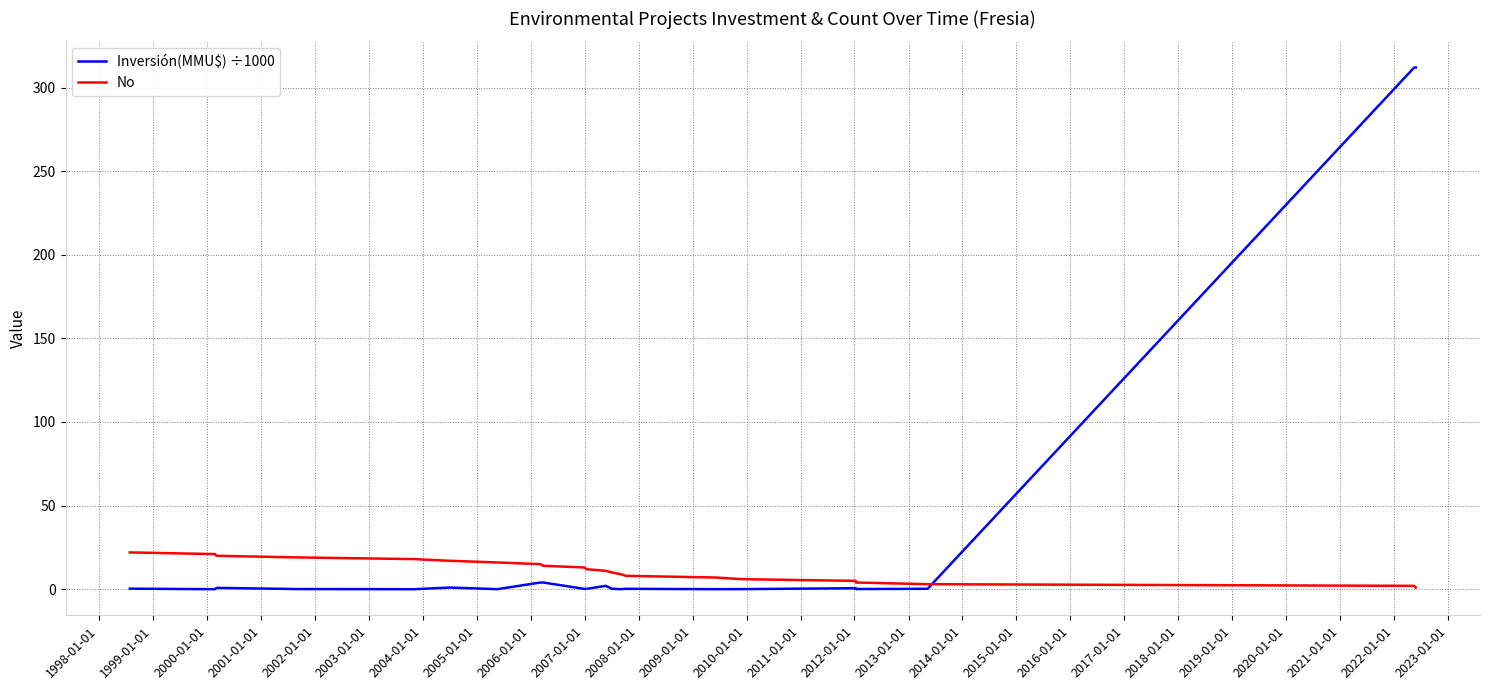

True or false: No has a value of 11.3 at 2001-01-01.

False